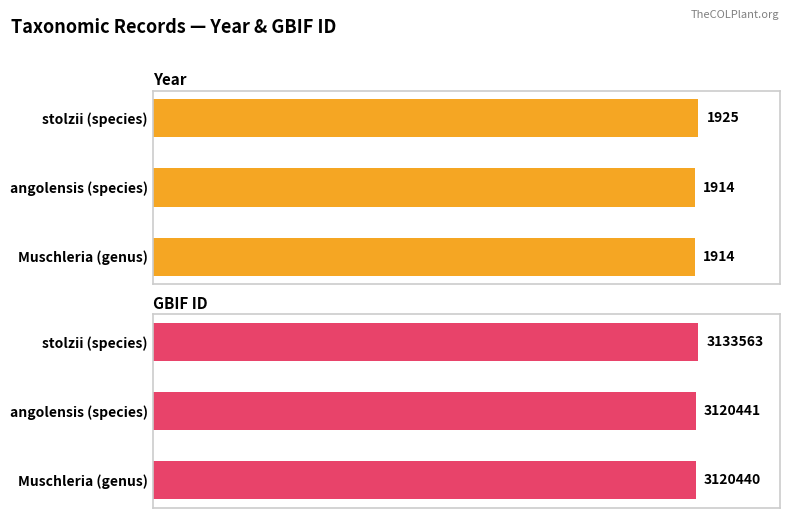

Rank the series by their average value, from lowest to highest.

year, gbif_id